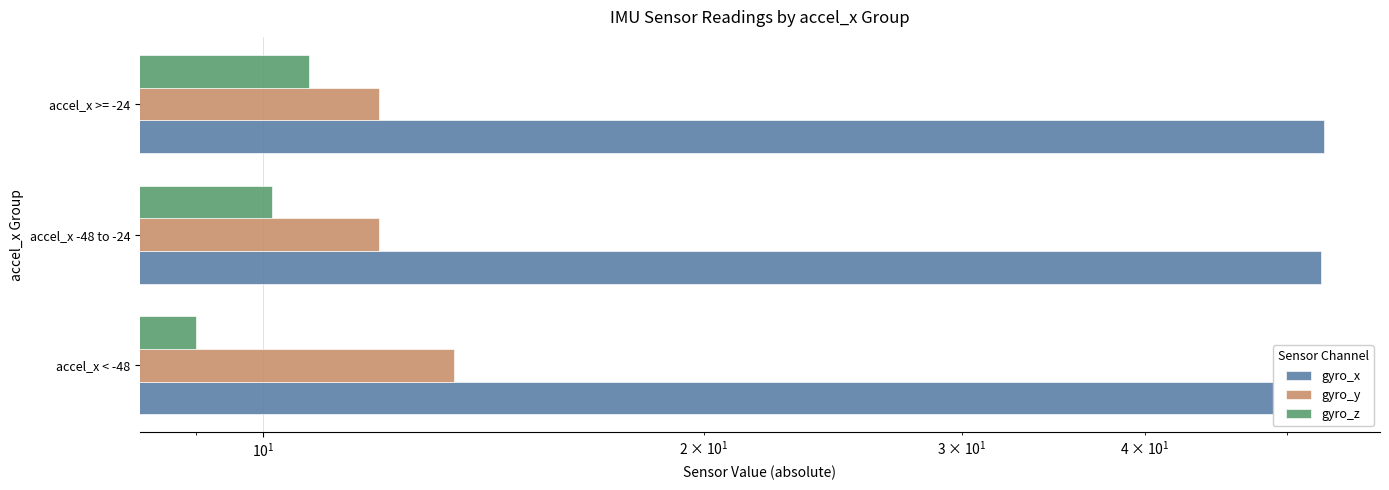

Count the number of categories in the chart.

3